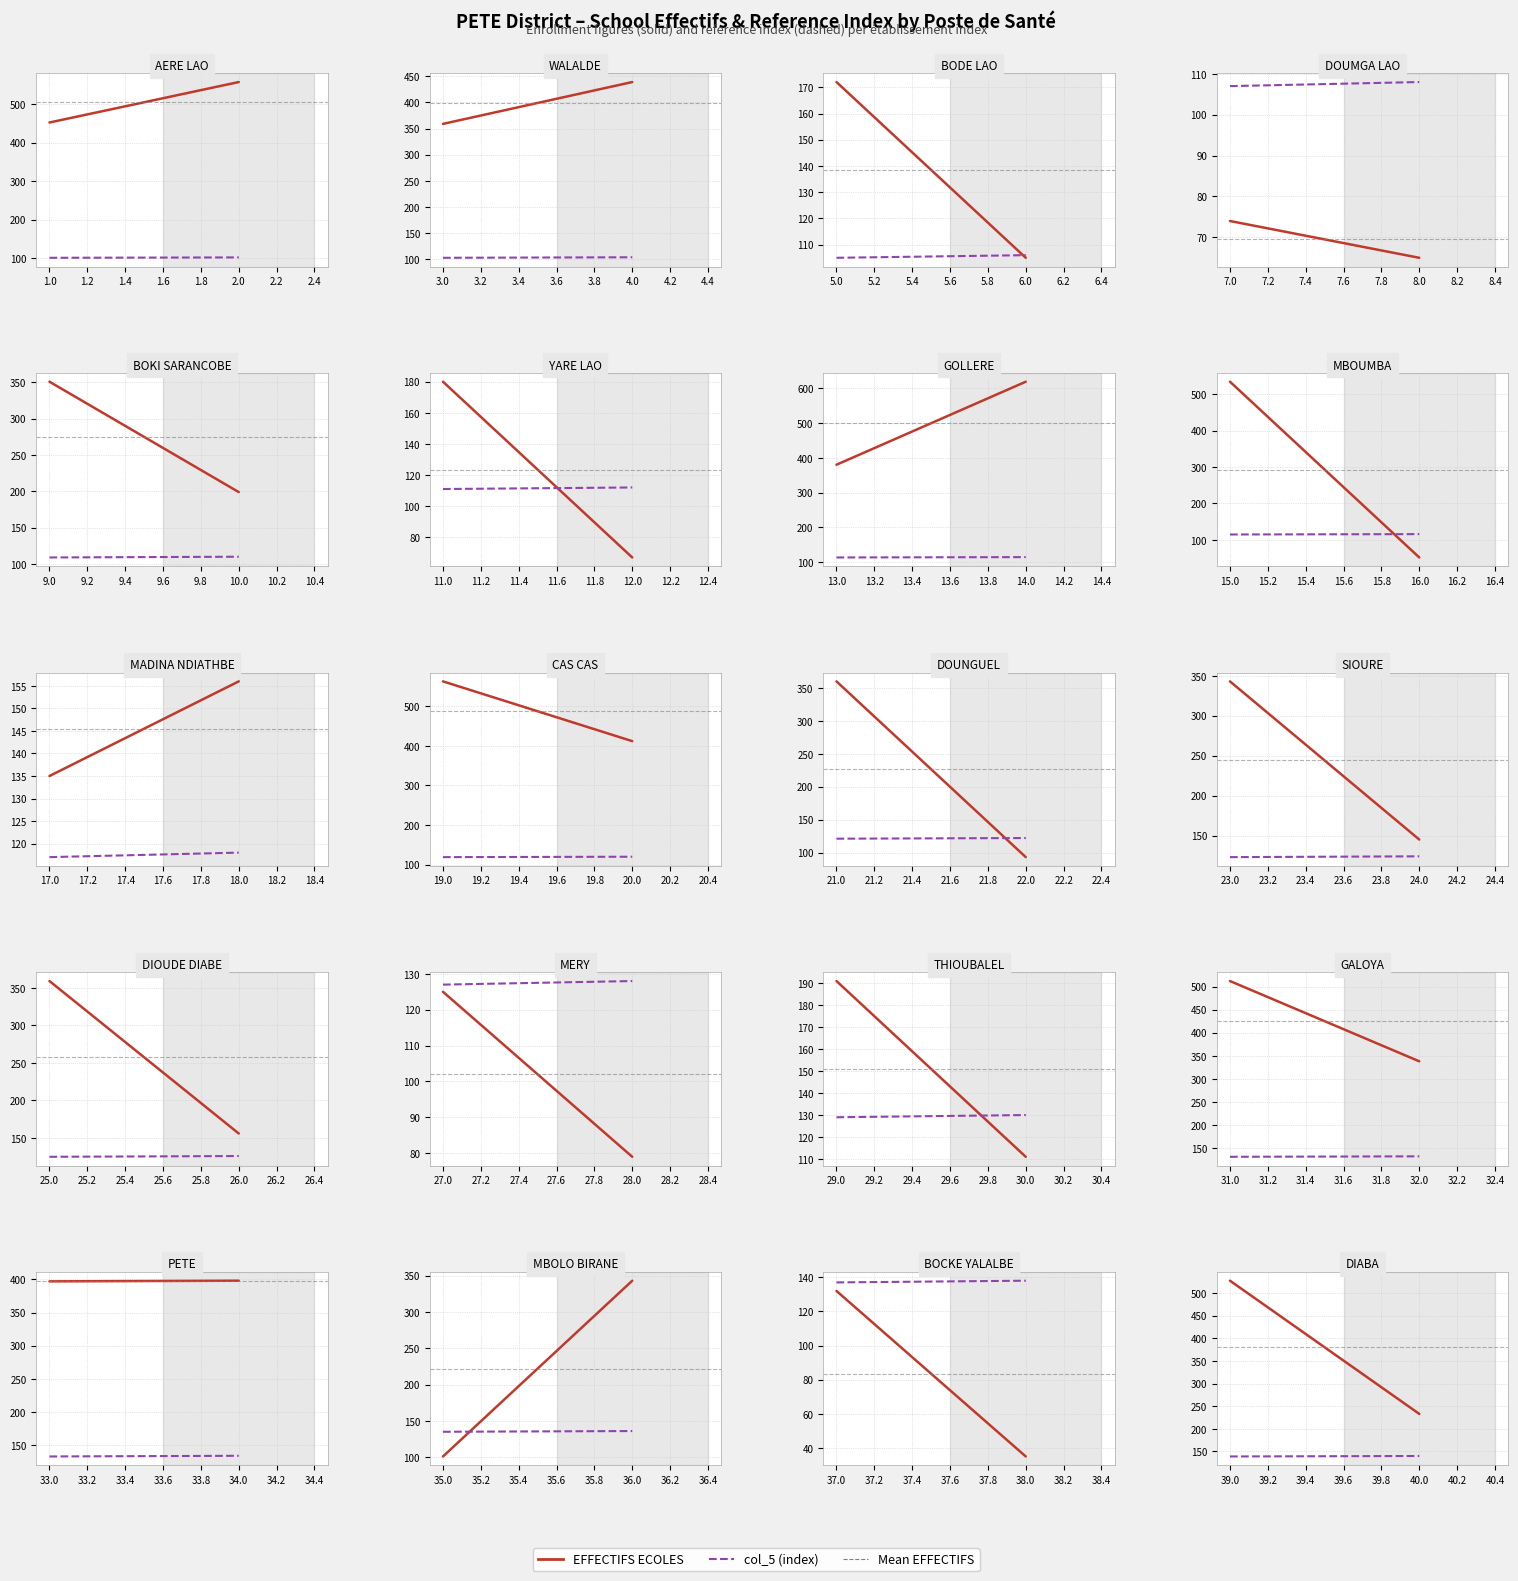

At how many categories does at least one series exceed 142?

2